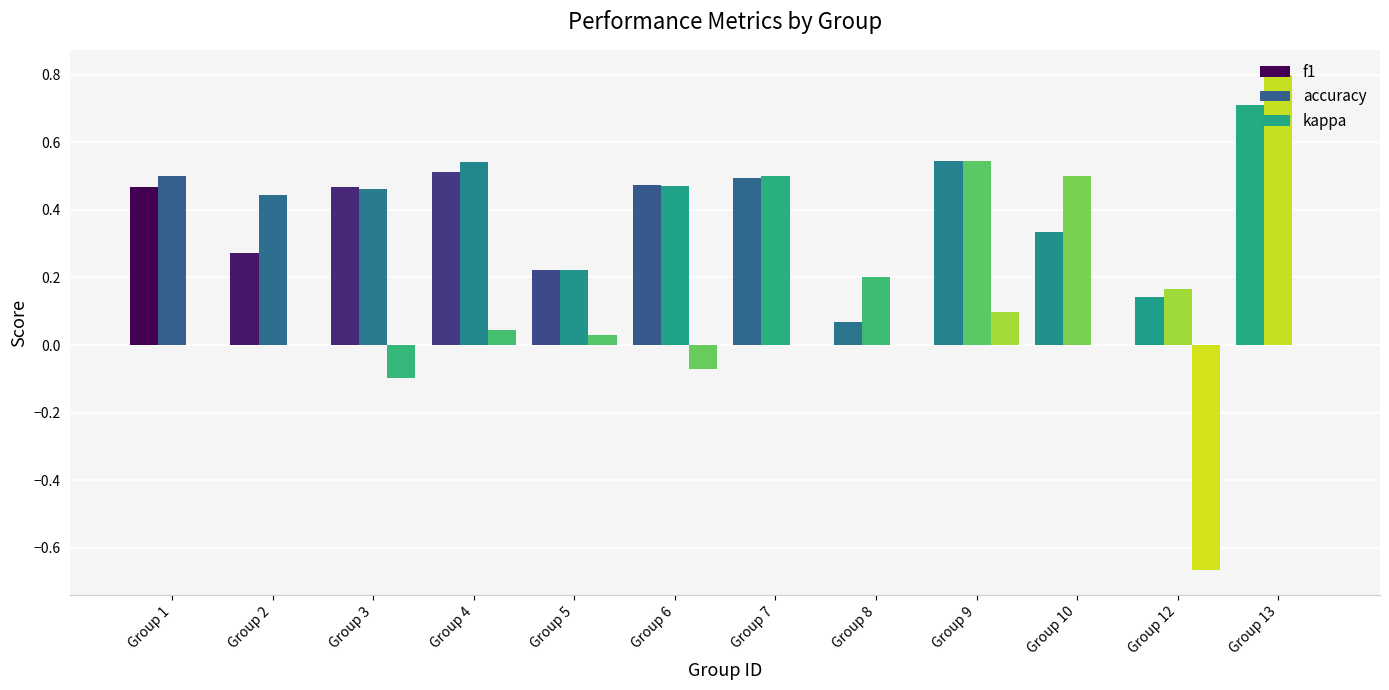

What is the difference between the maximum and minimum values in the kappa series?

0.8